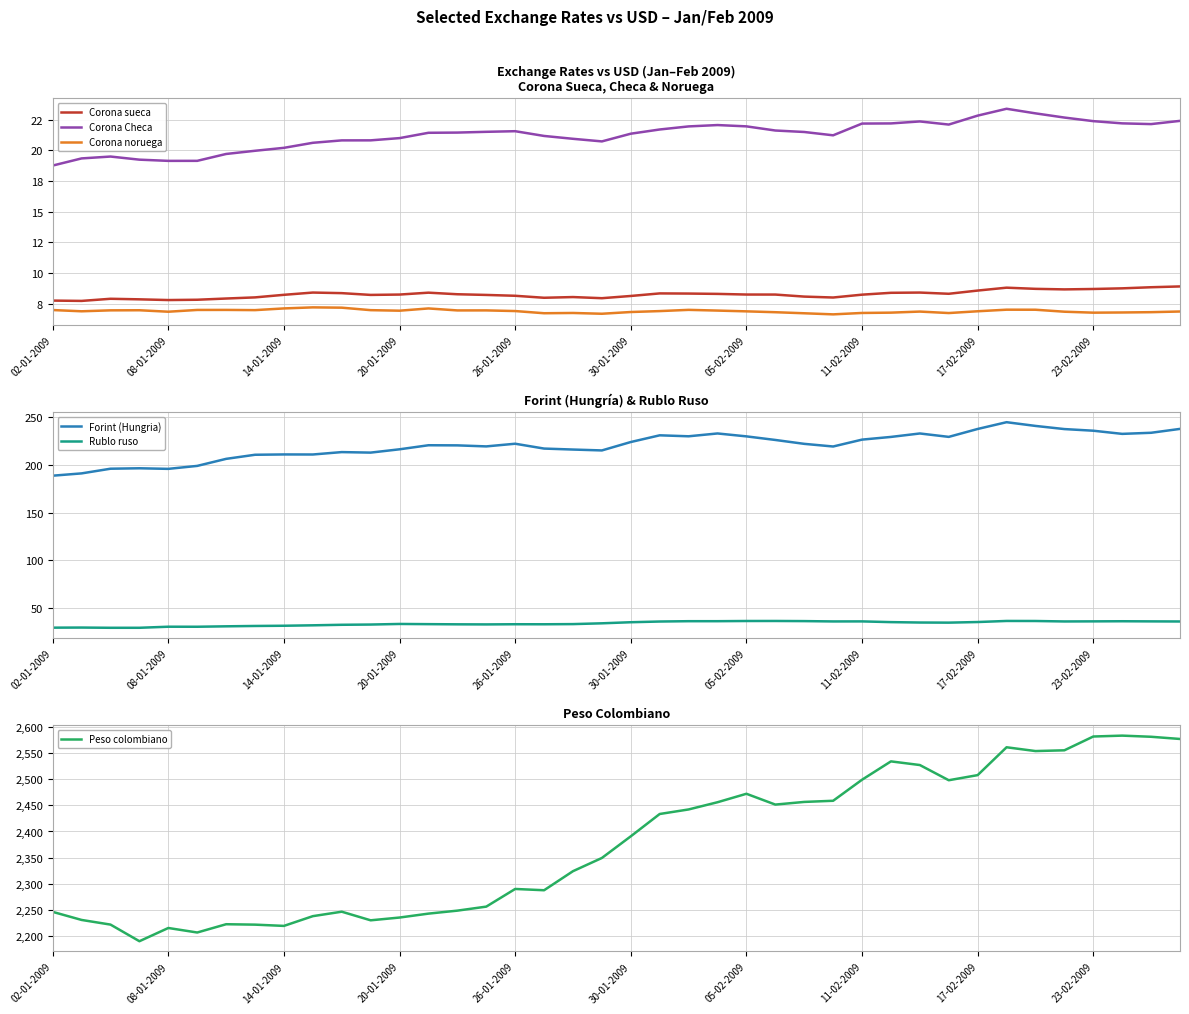

What is the lowest value of the Peso colombiano series?

2190.0